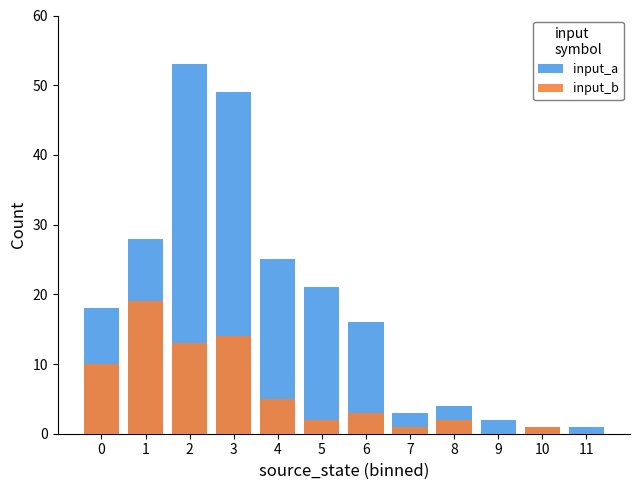

Reading left to right, list all the values displayed in this chart.

input_a: 0=18	1=28	2=53	3=49	4=25	5=21	6=16	7=3	8=4	9=2	10=1	11=1
input_b: 0=10	1=19	2=13	3=14	4=5	5=2	6=3	7=1	8=2	9=0	10=1	11=0